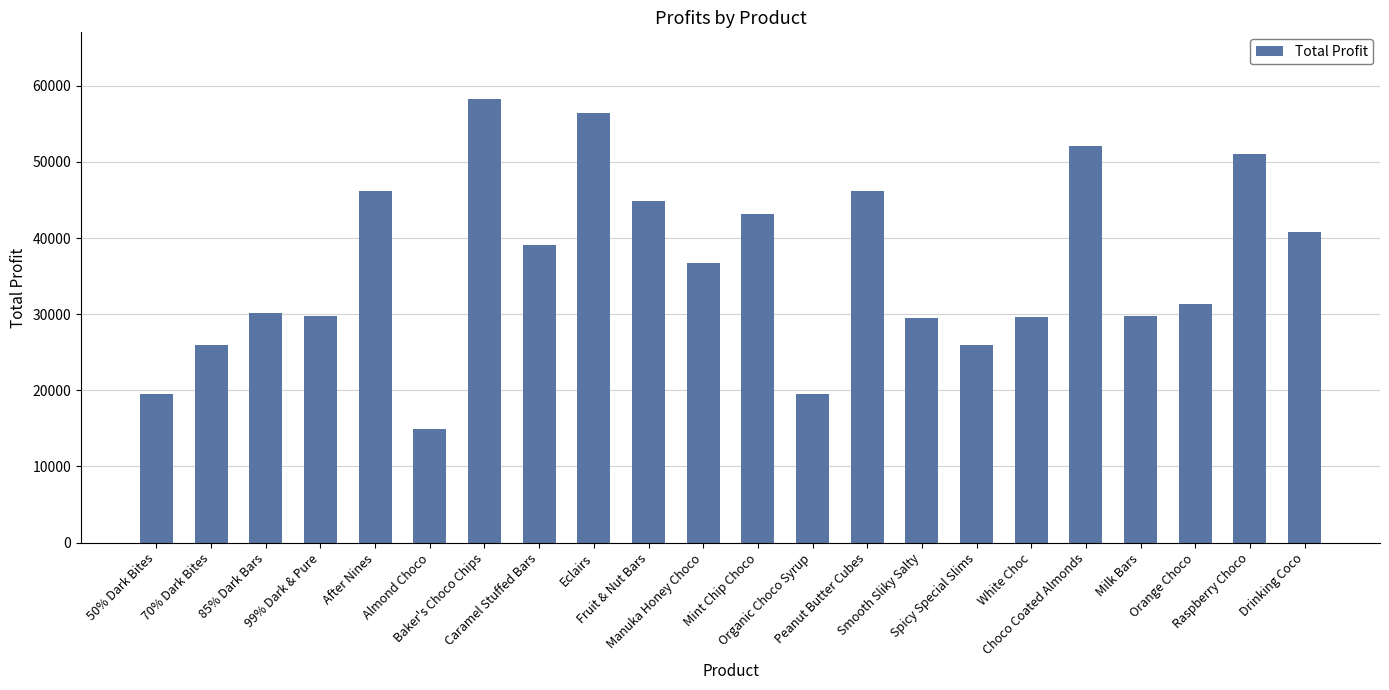

Approximately how many times larger is the value at Spicy Special Slims compared to 99% Dark & Pure?

0.9